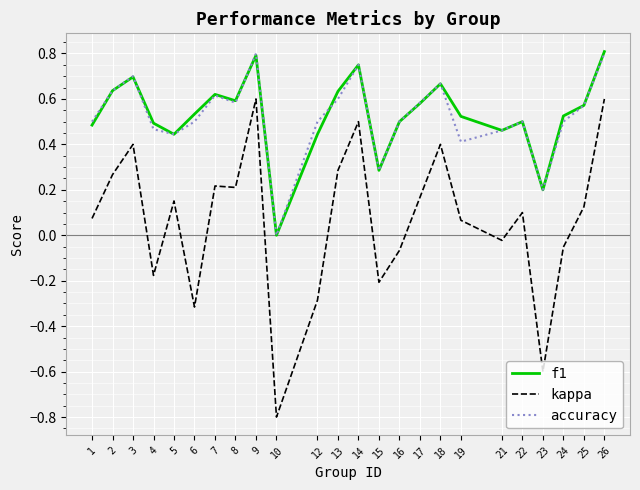

True or false: accuracy has more than 2 interior local peaks.

True